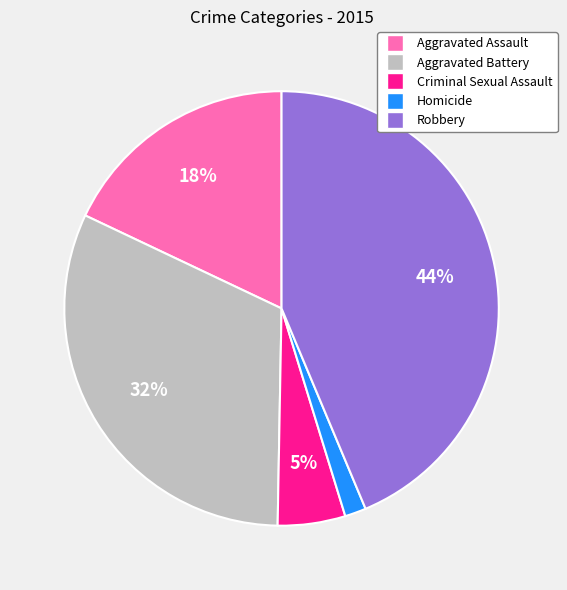

Does Aggravated Assault represent more than half of the total?

No